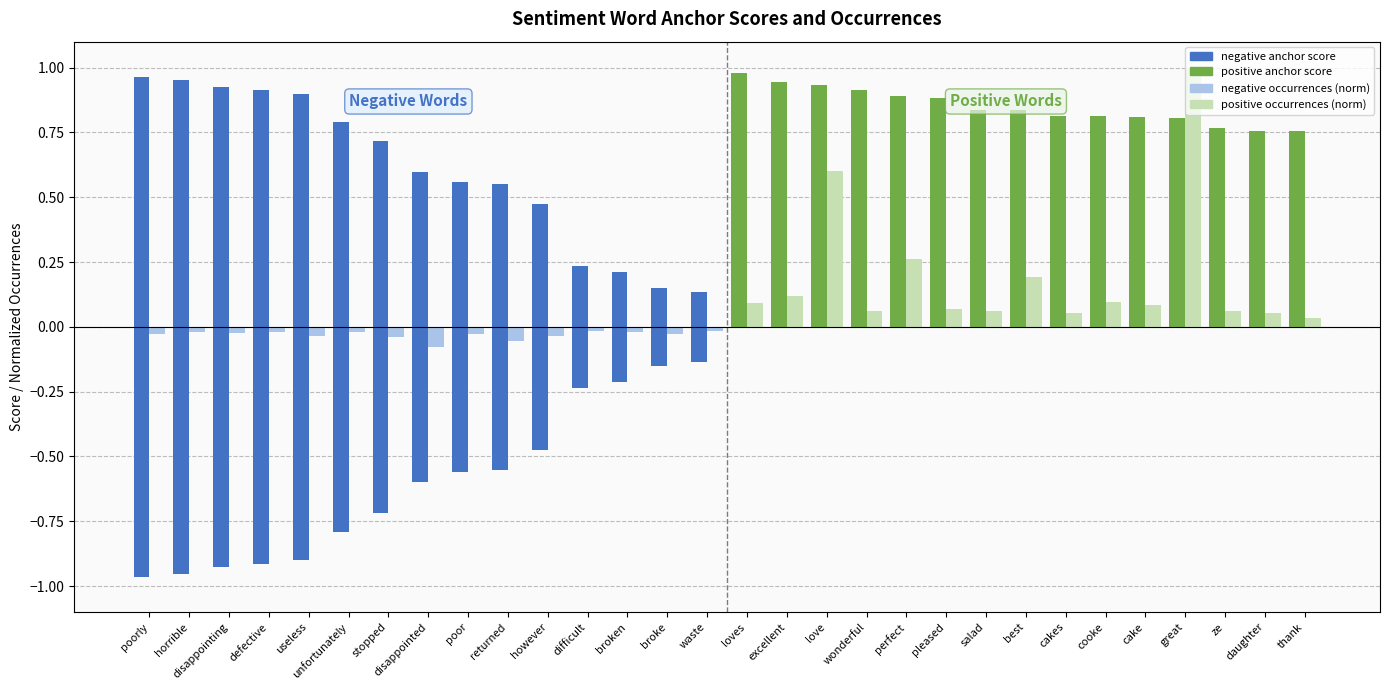

Which has a higher value, poorly or stopped?

stopped